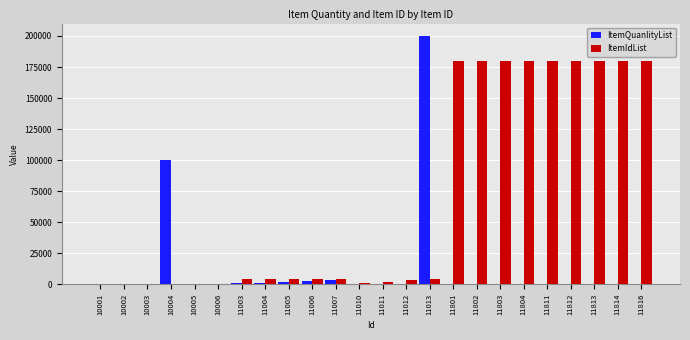

True or false: ItemIdList has a value of 255831 at 11813.

False